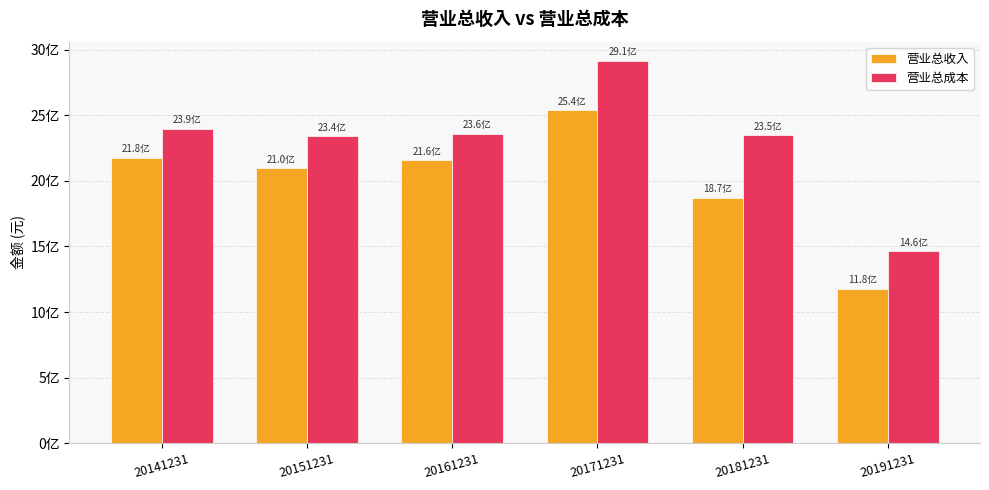

What is the average value of the 营业总成本 series?

2301985470.0